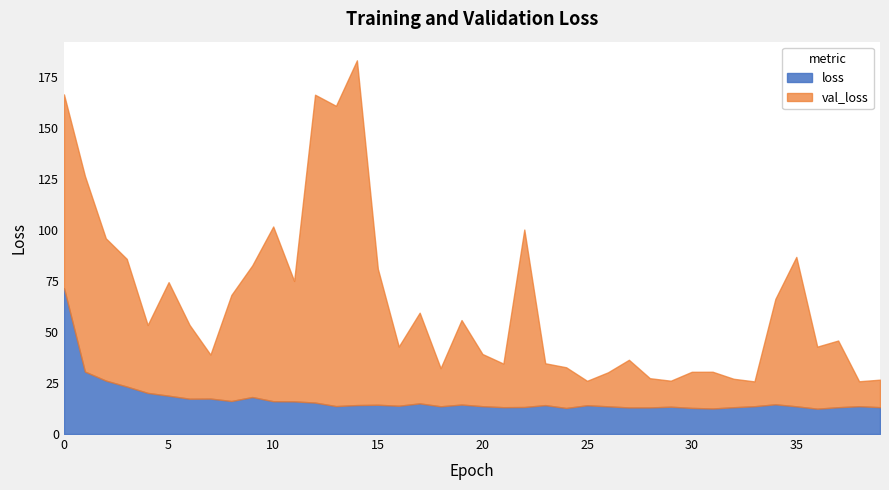

Is the value of loss at 28 greater than the value of val_loss at 4?

No